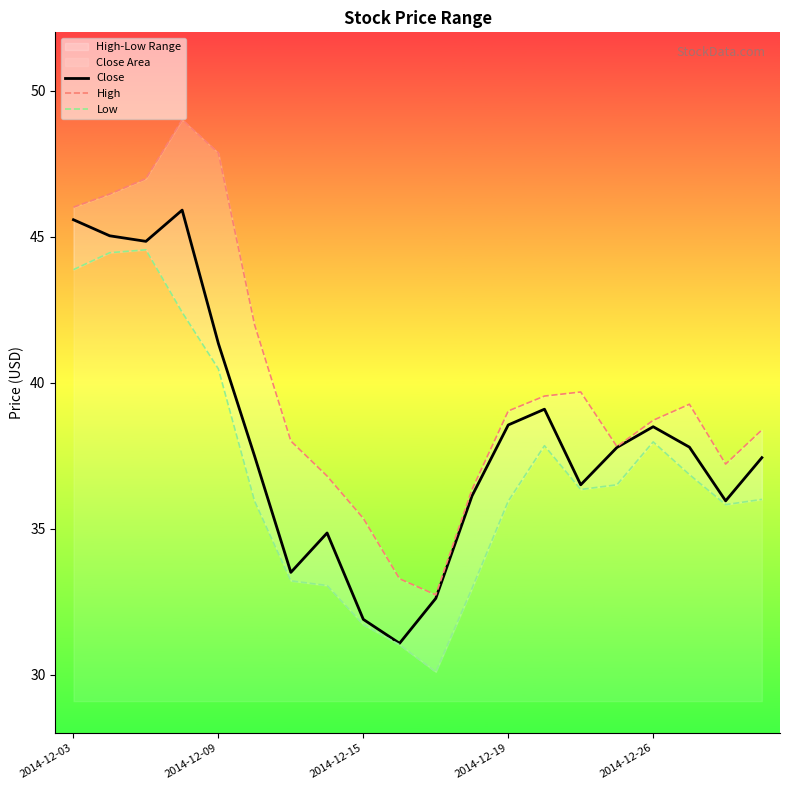

True or false: Close has a value of 38.5 at 2014-12-26.

True